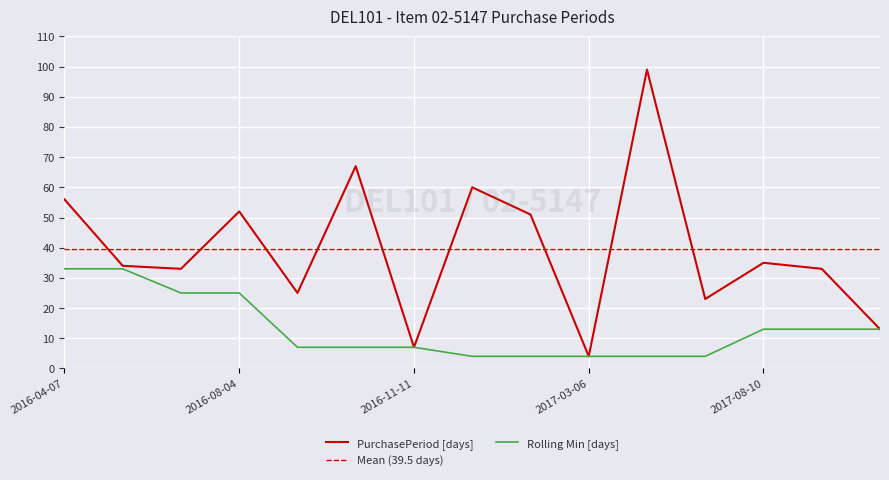

What is the sum of the values at 2016-05-11 and 2016-08-29?

59